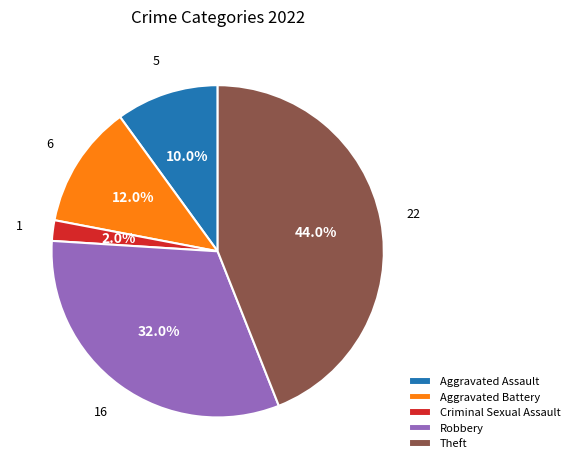

Does Aggravated Assault account for over 50% of the chart?

No